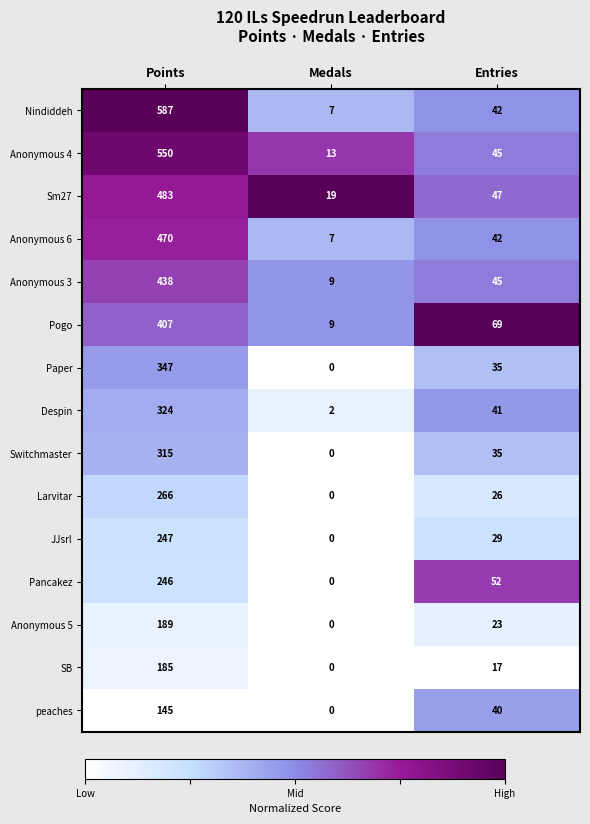

True or false: Pancakez has a value of 81 at Medals.

False